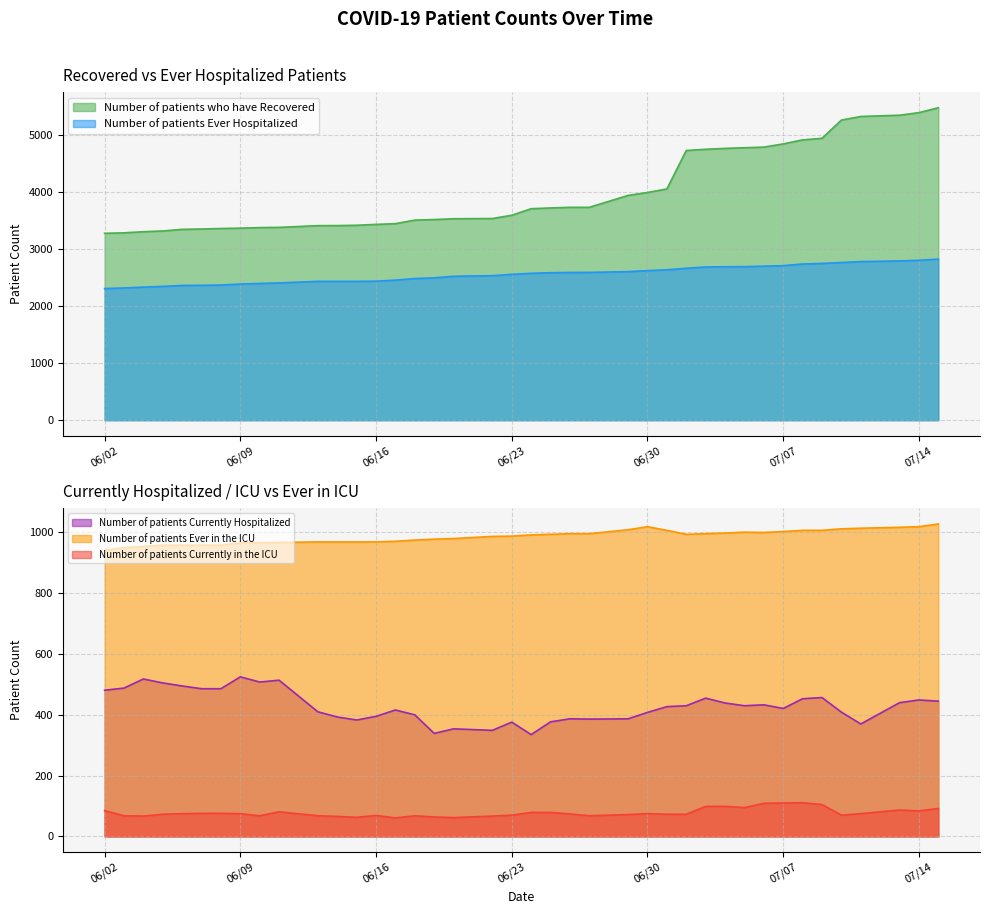

Is it true that Number of patients Currently in the ICU equals 70 at 06/23?

True